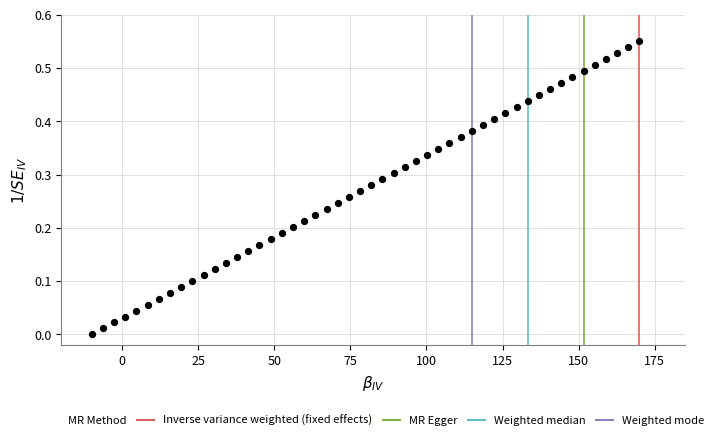

What is the range of X values (max minus min)?

180.0